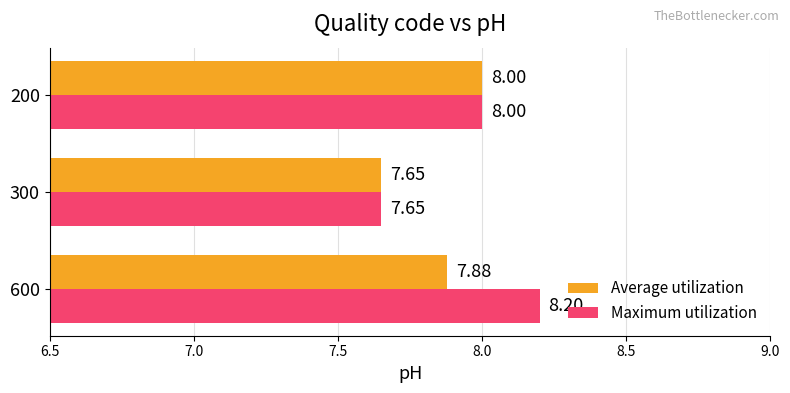

Which category has the lowest value in the Maximum utilization series?

300